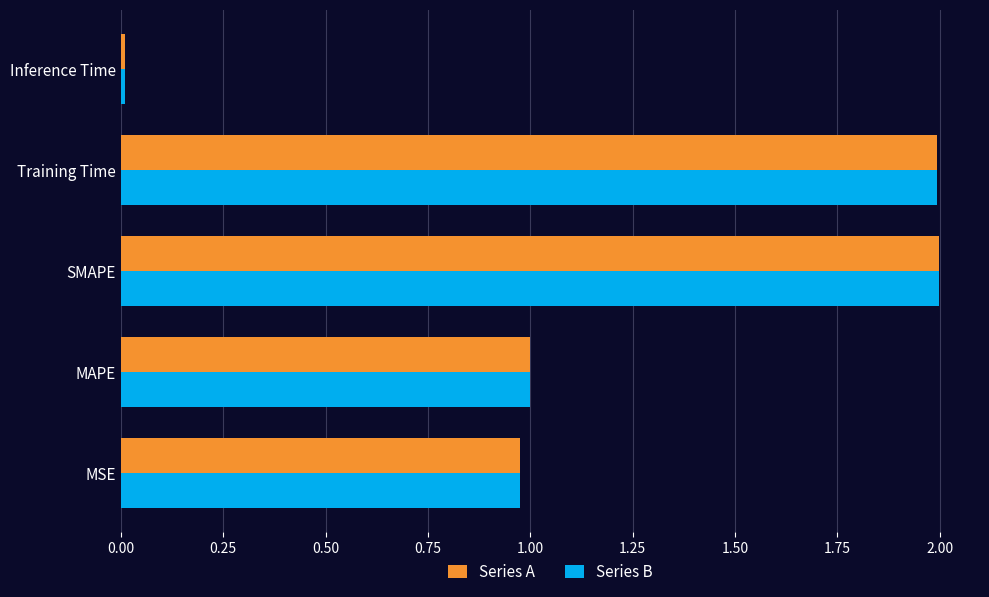

What are all the series names shown in the legend?

Series A, Series B